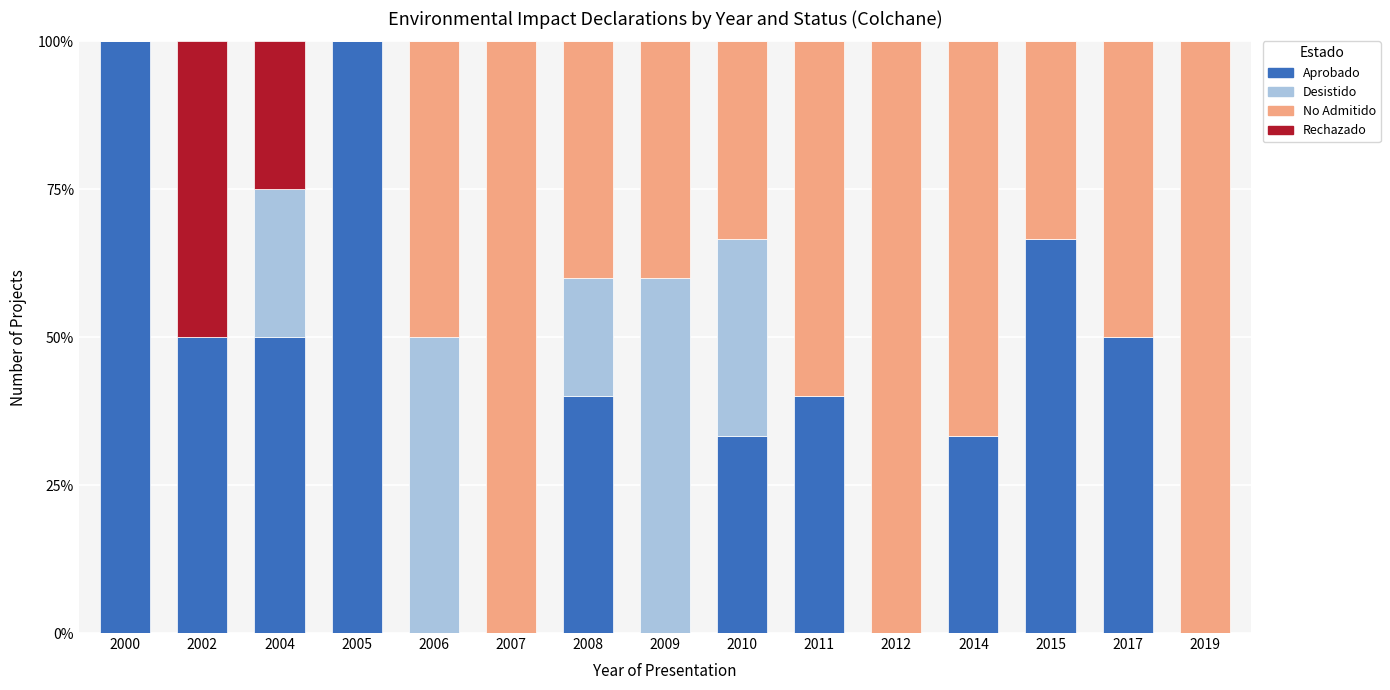

What are all the series names shown in the legend?

Aprobado, Desistido, No Admitido, Rechazado